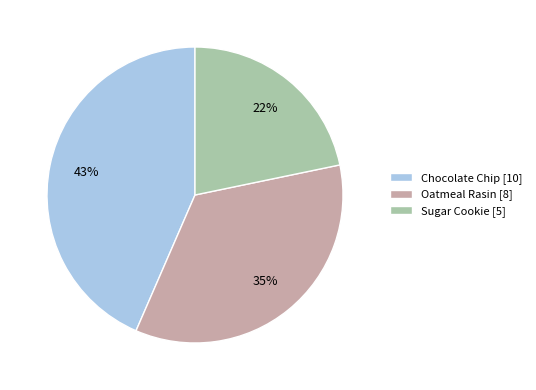

True or false: Sugar Cookie accounts for 22% of the total.

True